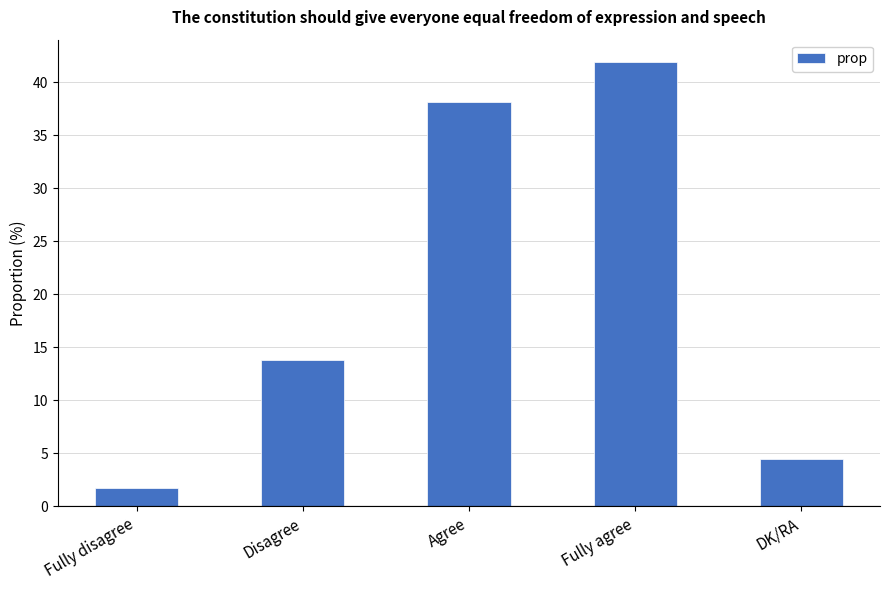

True or false: the data shows 41.9 at Fully agree.

True